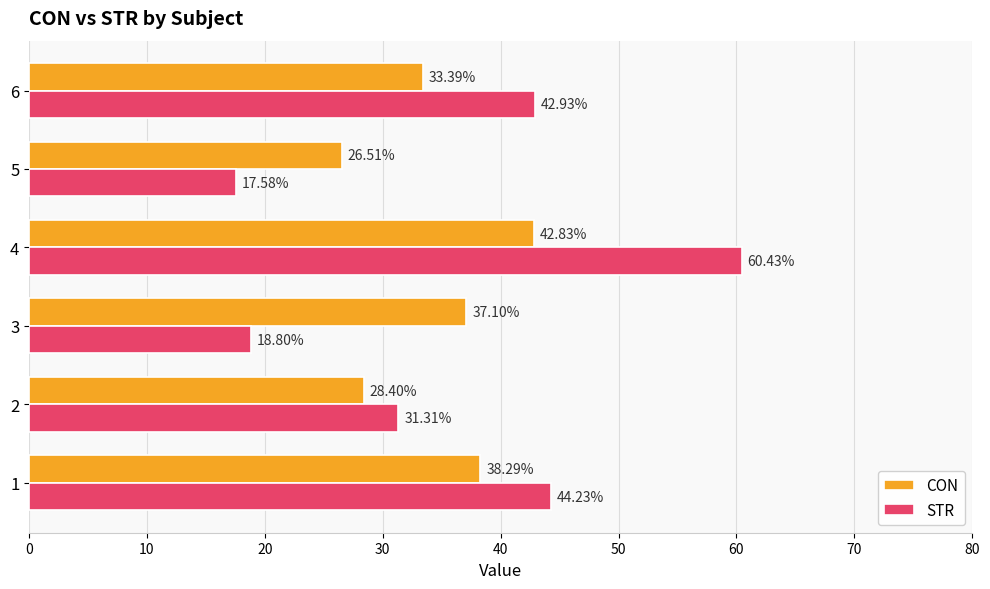

Rank the series by their average value, from highest to lowest.

STR, CON